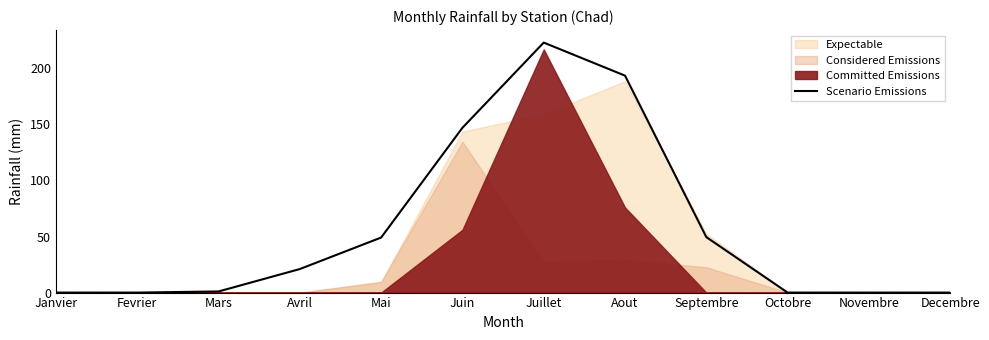

At which label does Scenario Emissions reach its peak?

Juillet